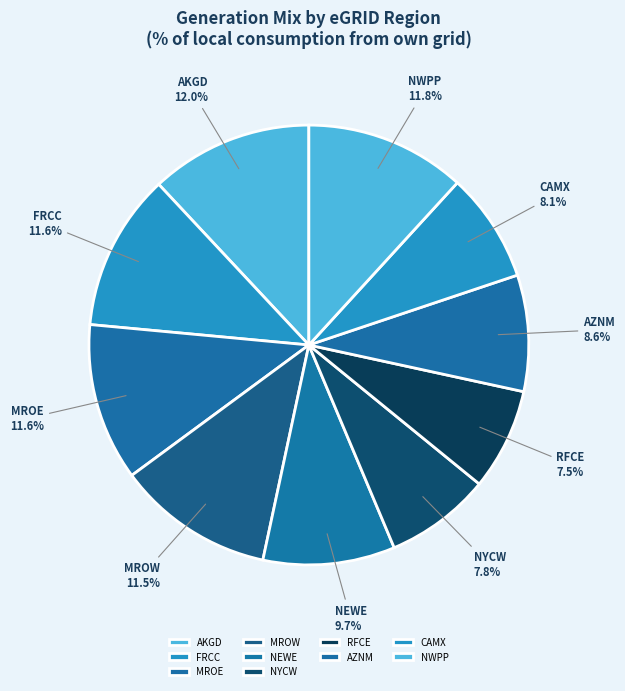

Does any single category account for the majority?

No